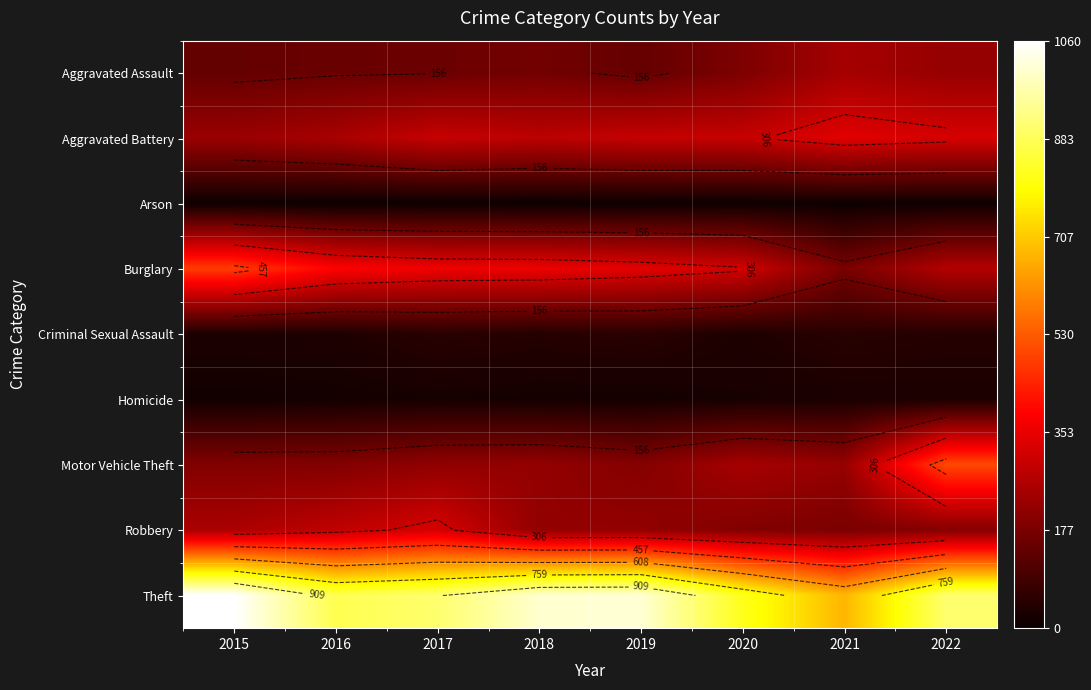

What is the approximate value of Homicide at 2021?

27